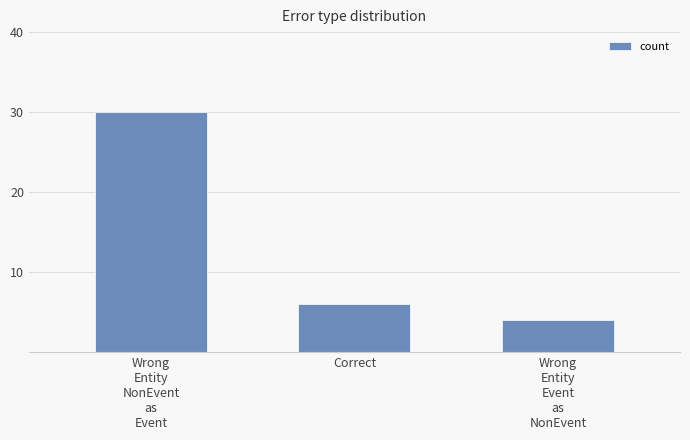

Reading right to left, extract all data points from this chart.

Wrong
Entity
Event
as
NonEvent=4	Correct=6	Wrong
Entity
NonEvent
as
Event=30